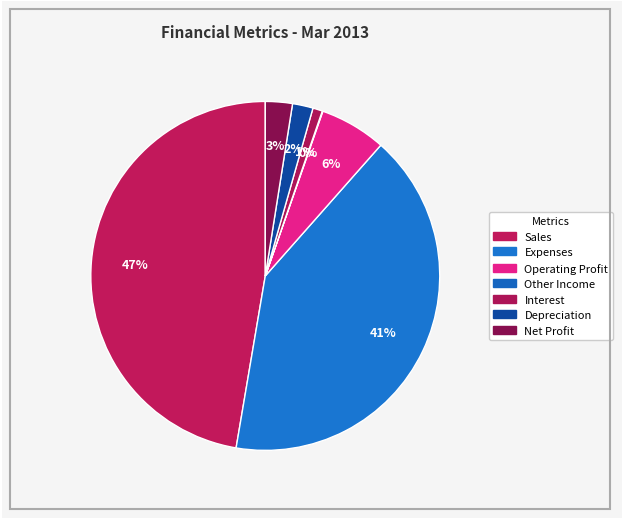

Which slice is the smallest?

Other Income